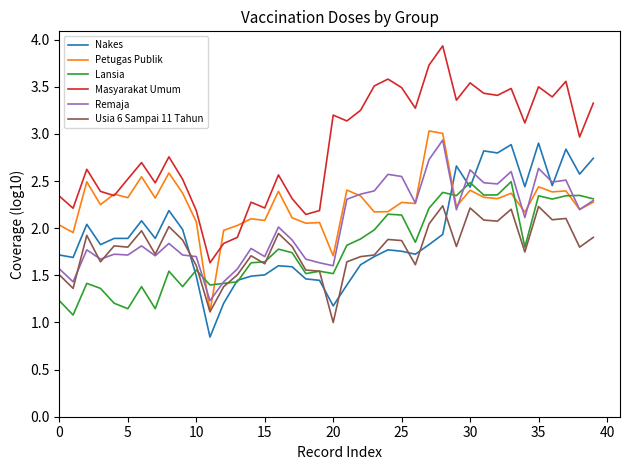

What is the difference between the second highest and second lowest values in the Lansia series?

1.3